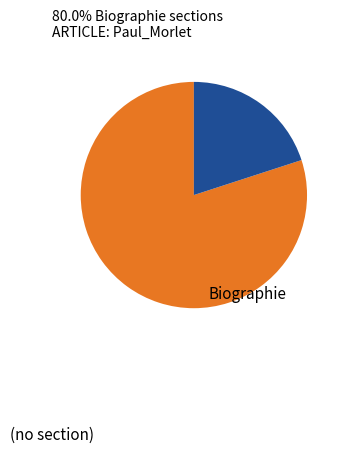

How many segments does this pie chart have?

2